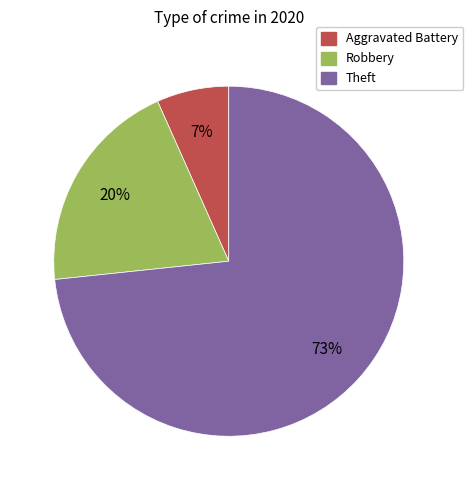

Count the number of slices in the pie.

3